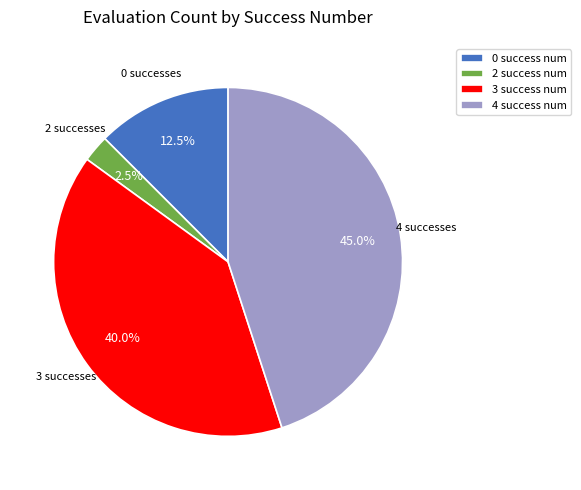

Does any single category account for the majority?

No